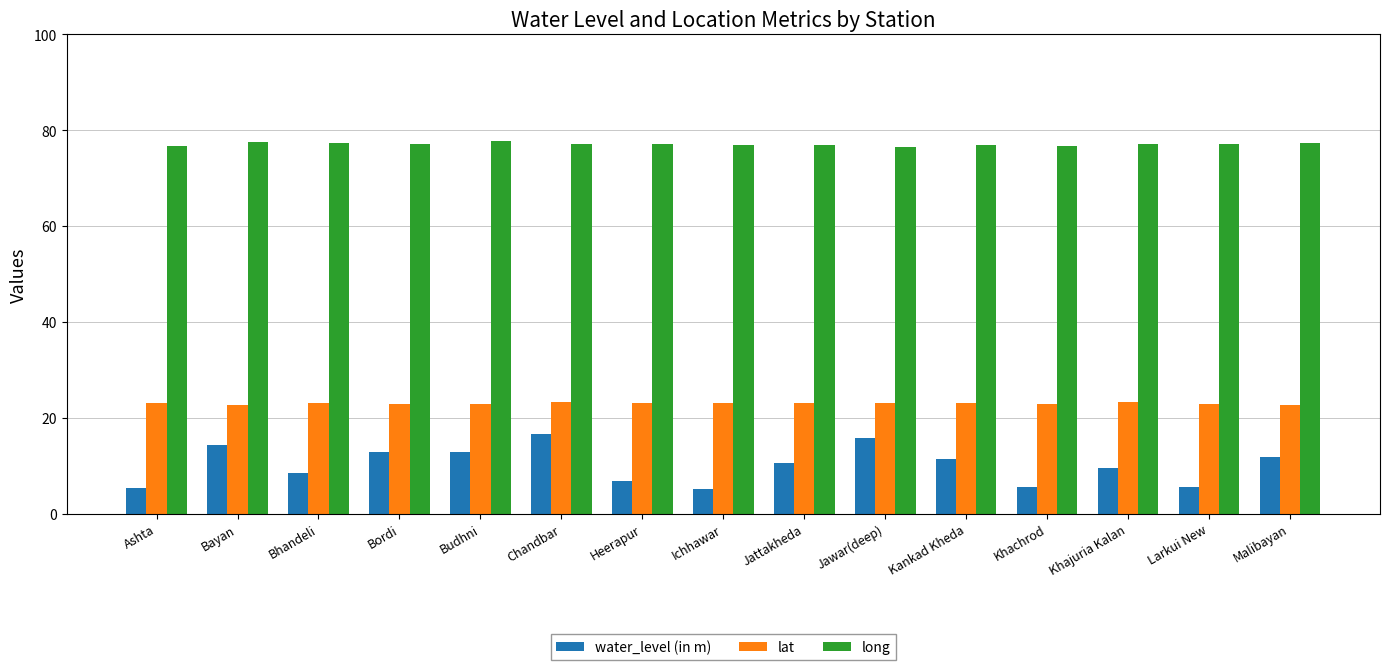

What is the label of the 10th bar from the left?

Jawar(deep)